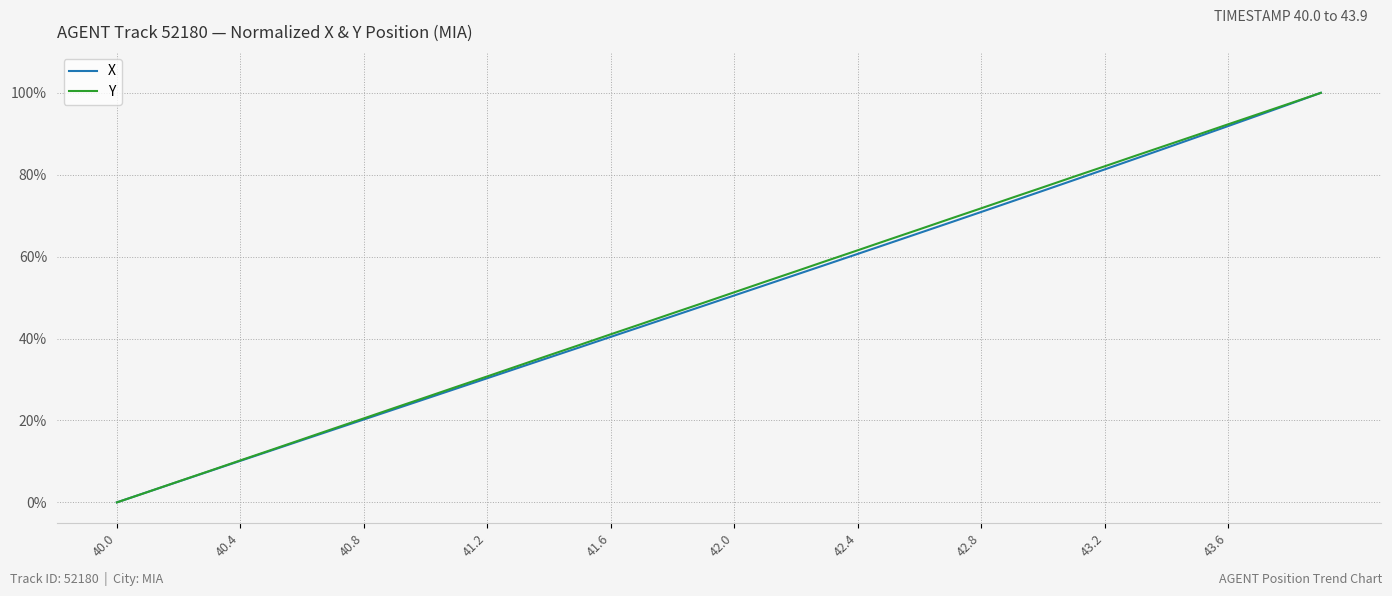

Reading left to right, transcribe all the data shown in this chart.

X: 0.0	2.5	5.1	7.6	10.1	12.7	15.2	17.7	20.2	22.8	25.3	27.8	30.3	32.8	35.4	37.9	40.4	42.9	45.5	48.0	50.5	53.1	55.6	58.1	60.7	63.2	65.8	68.3	70.9	73.5	76.1	78.7	81.3	83.9	86.6	89.2	91.9	94.6	97.3	100.0
Y: 0.0	2.6	5.1	7.7	10.3	12.8	15.4	18.0	20.5	23.1	25.6	28.2	30.8	33.3	35.9	38.5	41.0	43.6	46.2	48.7	51.3	53.9	56.4	59.0	61.6	64.1	66.7	69.3	71.8	74.4	76.9	79.5	82.1	84.6	87.2	89.7	92.3	94.9	97.4	100.0